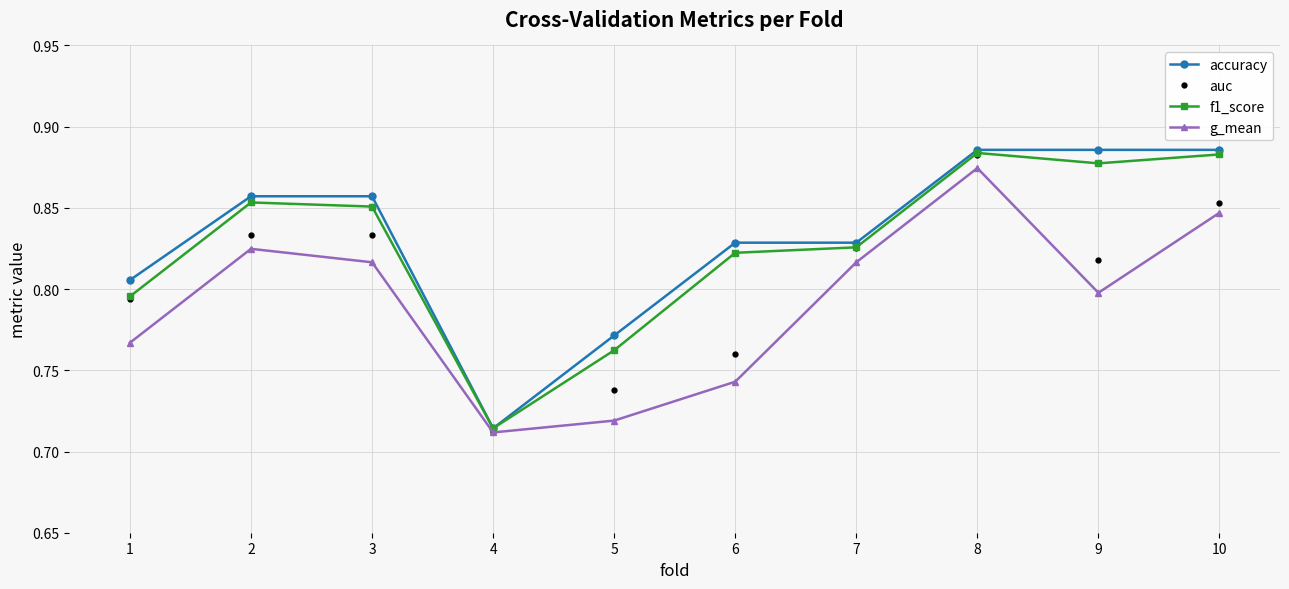

Is it true that f1_score equals 0.8 at 5?

True